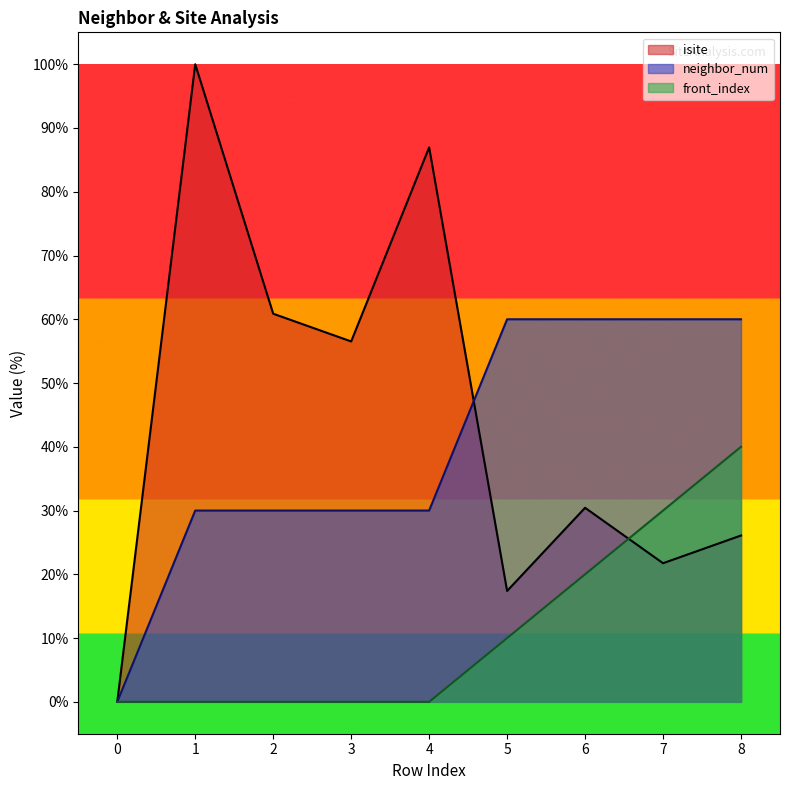

The isite series shows 10.1 at 7. True or false?

False